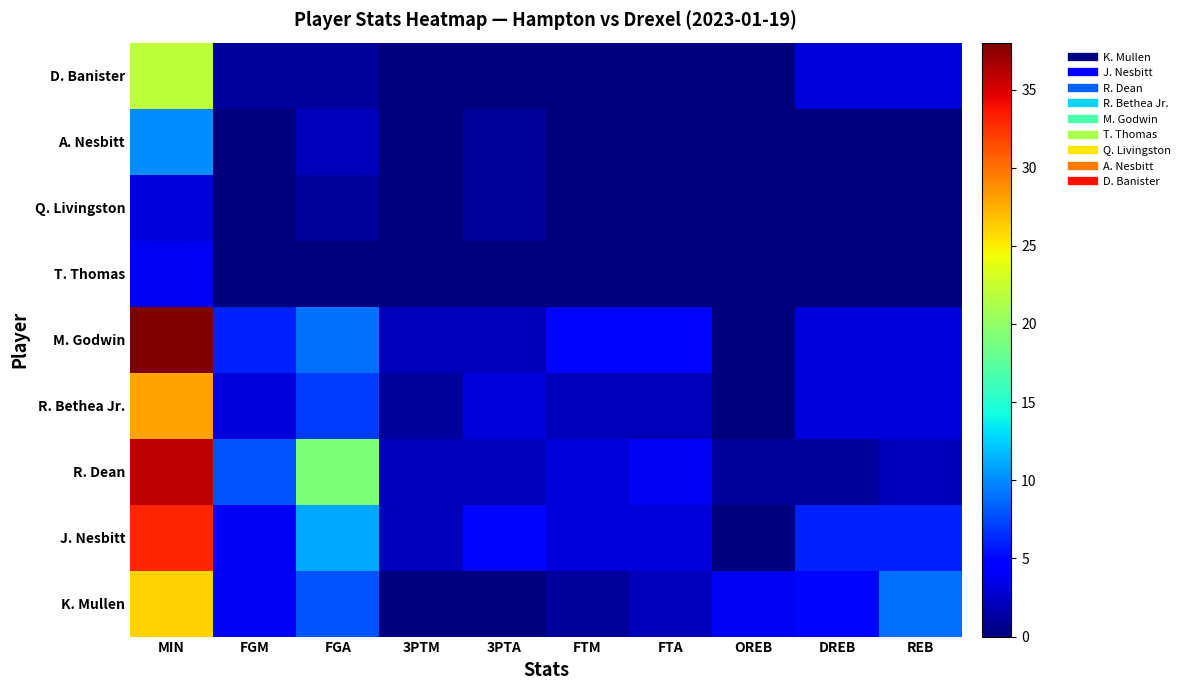

Reading left to right, extract all data points from this chart.

K. Mullen: MIN=26	FGM=4	FGA=8	3PTM=0	3PTA=0	FTM=1	FTA=2	OREB=4	DREB=5	REB=9
J. Nesbitt: MIN=33	FGM=4	FGA=11	3PTM=2	3PTA=5	FTM=3	FTA=3	OREB=0	DREB=6	REB=6
R. Dean: MIN=36	FGM=8	FGA=19	3PTM=2	3PTA=2	FTM=3	FTA=4	OREB=1	DREB=1	REB=2
R. Bethea Jr.: MIN=28	FGM=3	FGA=7	3PTM=1	3PTA=3	FTM=2	FTA=2	OREB=0	DREB=3	REB=3
M. Godwin: MIN=38	FGM=6	FGA=9	3PTM=2	3PTA=2	FTM=5	FTA=5	OREB=0	DREB=3	REB=3
T. Thomas: MIN=4	FGM=0	FGA=0	3PTM=0	3PTA=0	FTM=0	FTA=0	OREB=0	DREB=0	REB=0
Q. Livingston: MIN=3	FGM=0	FGA=1	3PTM=0	3PTA=1	FTM=0	FTA=0	OREB=0	DREB=0	REB=0
A. Nesbitt: MIN=10	FGM=0	FGA=2	3PTM=0	3PTA=1	FTM=0	FTA=0	OREB=0	DREB=0	REB=0
D. Banister: MIN=22	FGM=1	FGA=1	3PTM=0	3PTA=0	FTM=0	FTA=0	OREB=0	DREB=3	REB=3